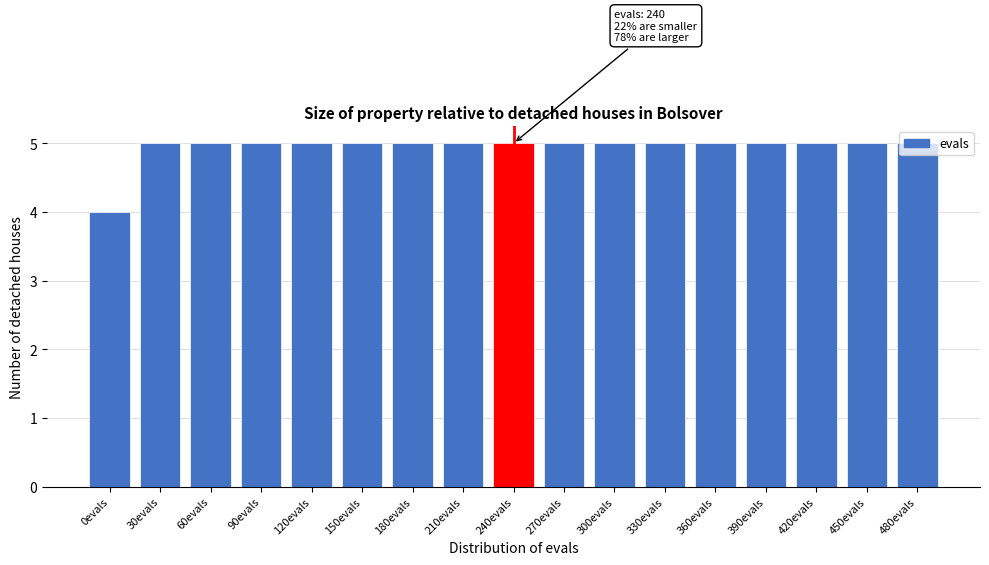

What position from the left is 450evals?

16